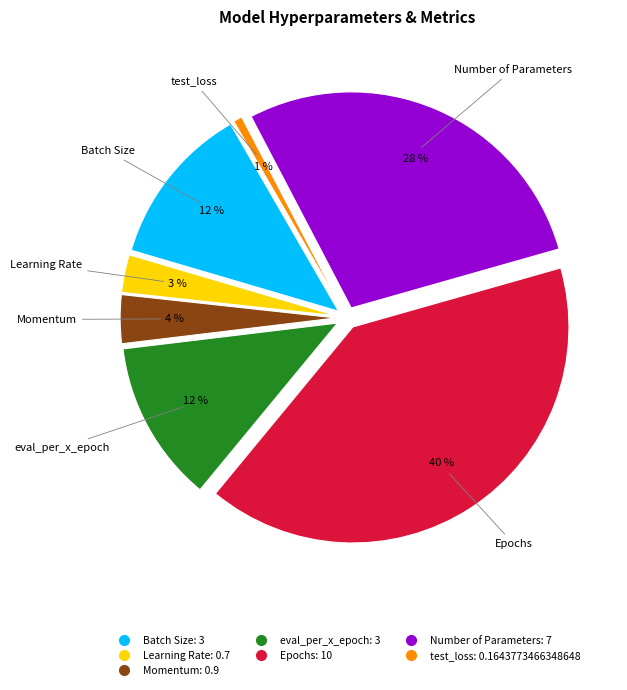

Which has a higher value, Epochs or test_loss?

Epochs